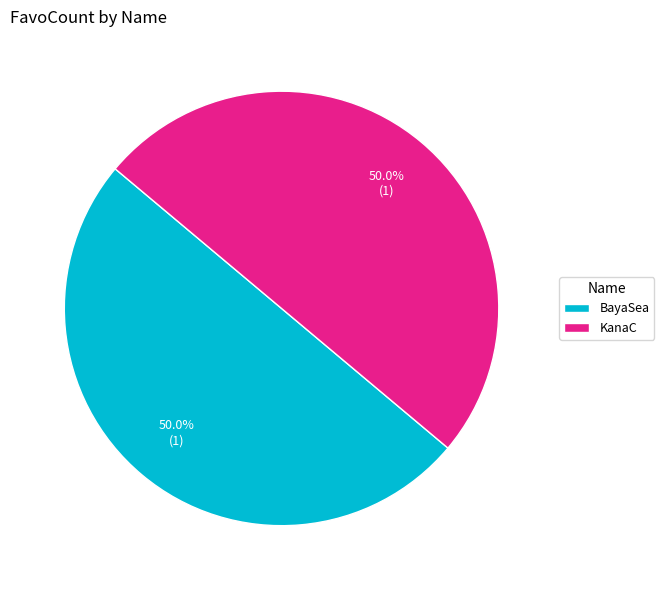

How many segments does this pie chart have?

2